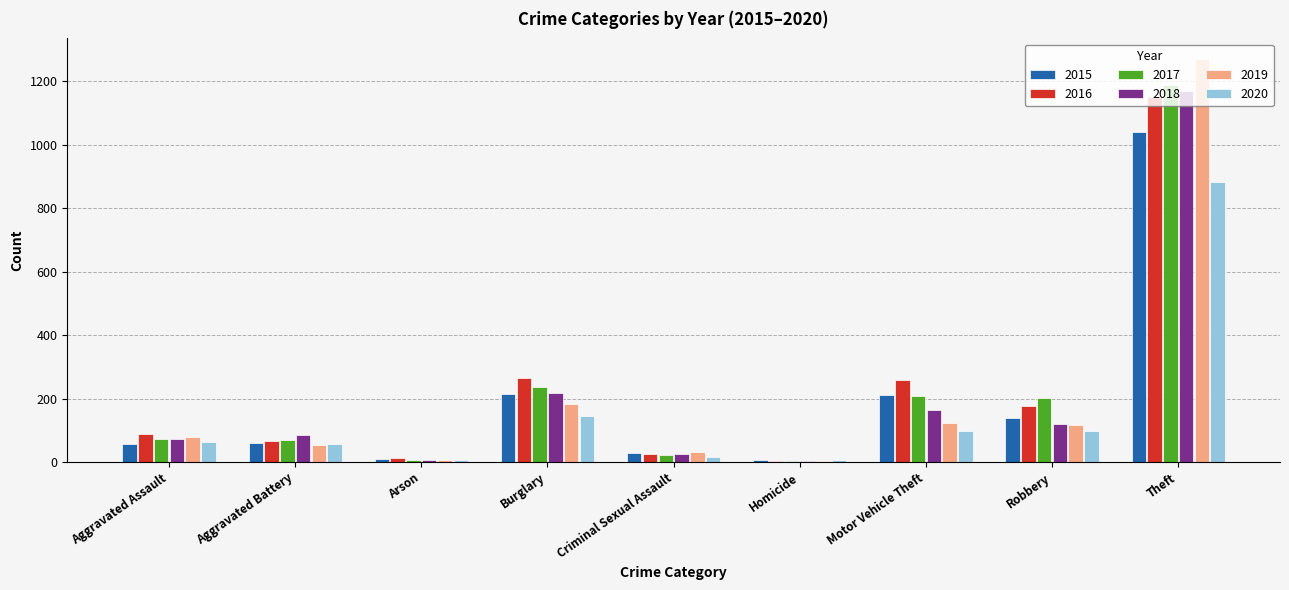

Is the value of 2015 at Robbery greater than the value of 2017 at Motor Vehicle Theft?

No